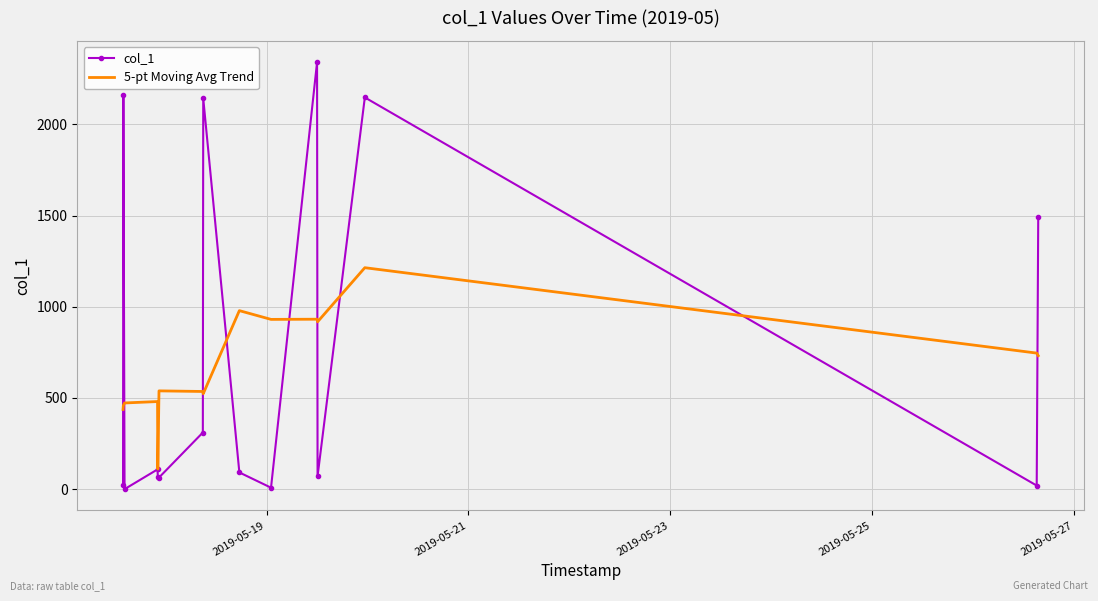

Which series has the widest spread of values?

col_1